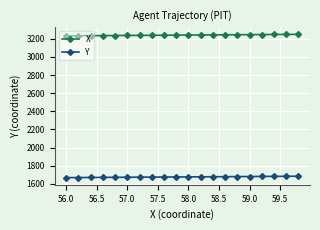

What is the lowest value of the X series?

3232.2